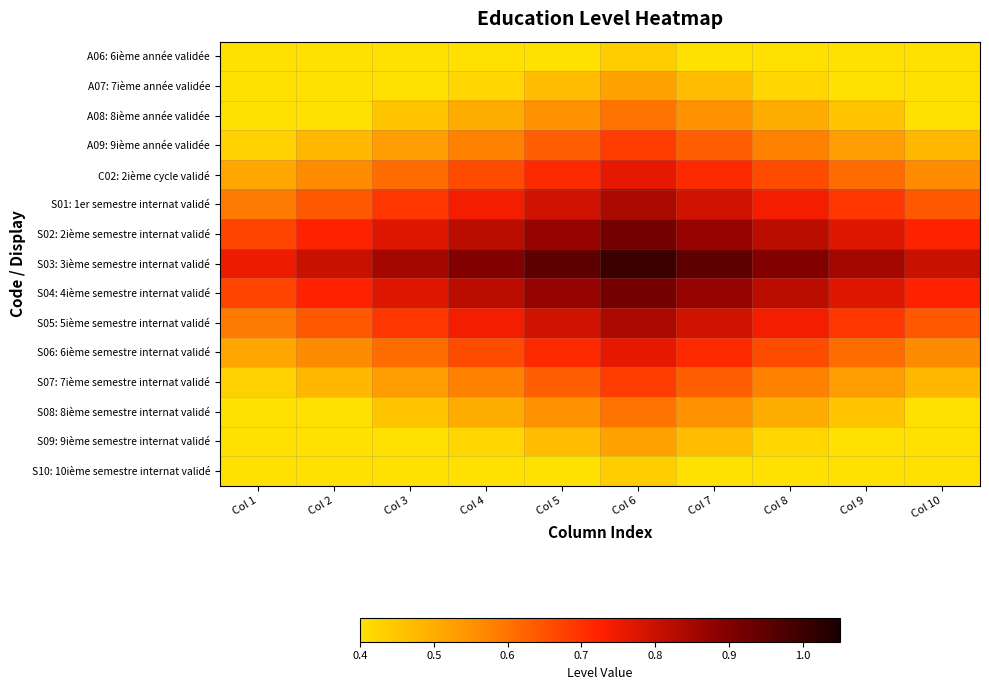

Which series has the largest total across all categories?

S03: 3ième semestre internat validé